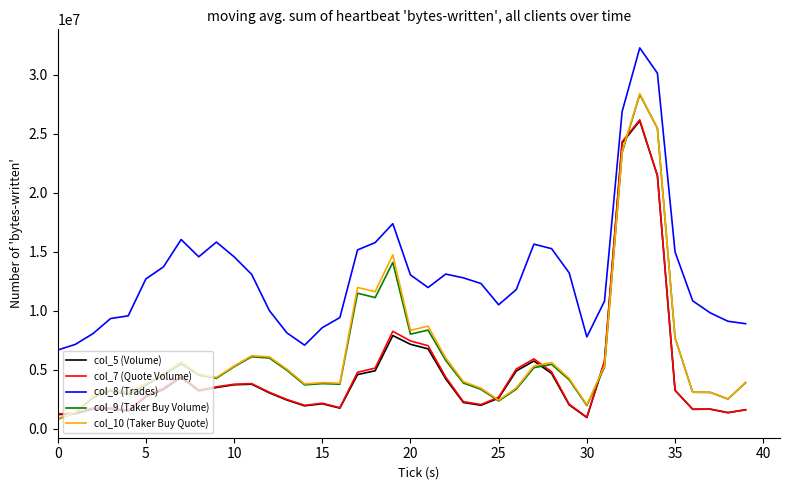

What is the minimum value shown in the chart?

793891.8